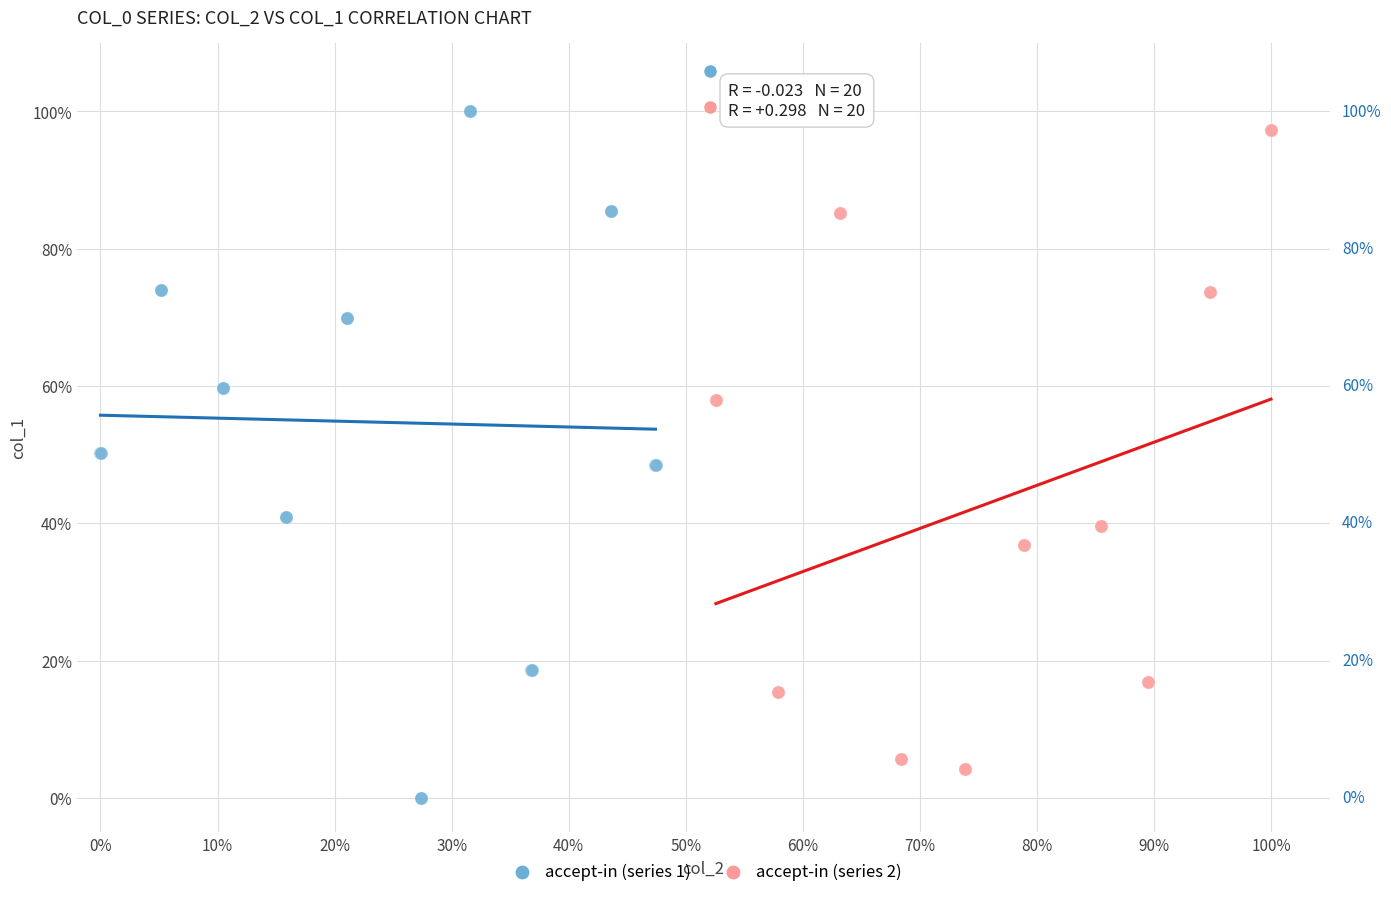

Which series contains the lowest Y value?

accept-in (series 1)